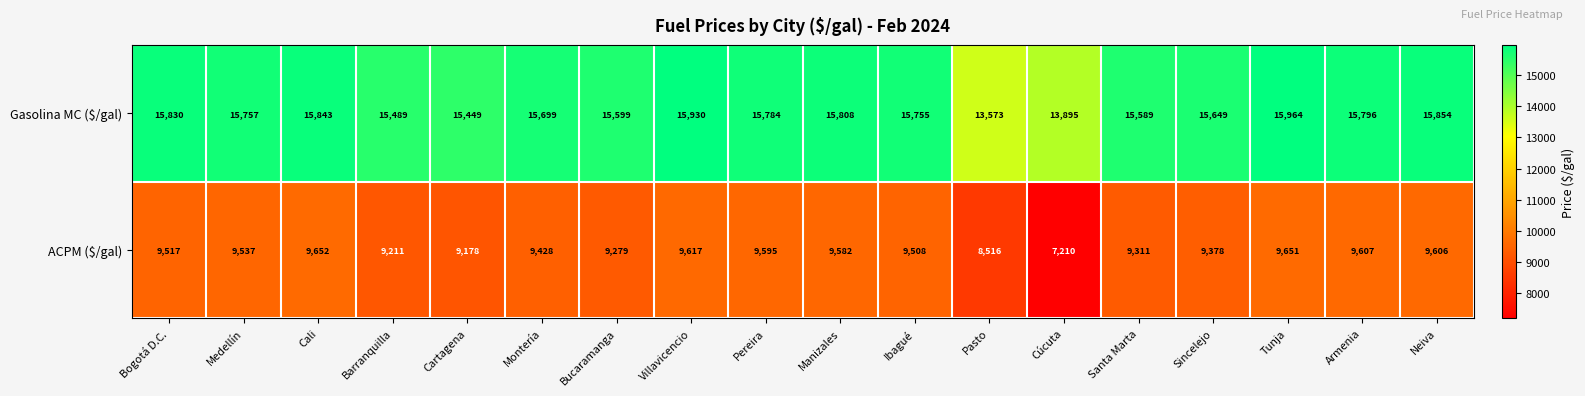

Between Cali and Pasto, which series saw the biggest shift?

Gasolina MC ($/gal)